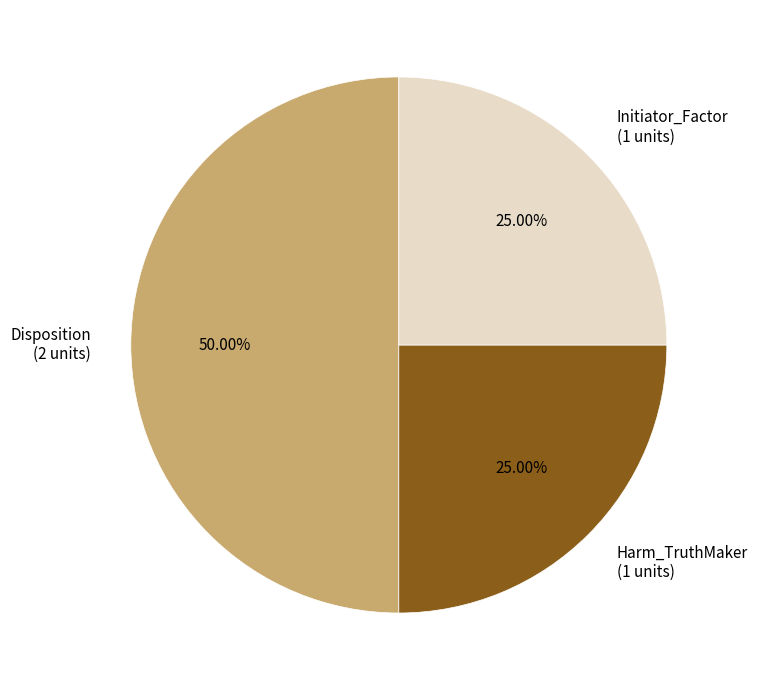

What is the ratio of the value at Initiator_Factor (1 units) to the value at Harm_TruthMaker (1 units)?

1.0